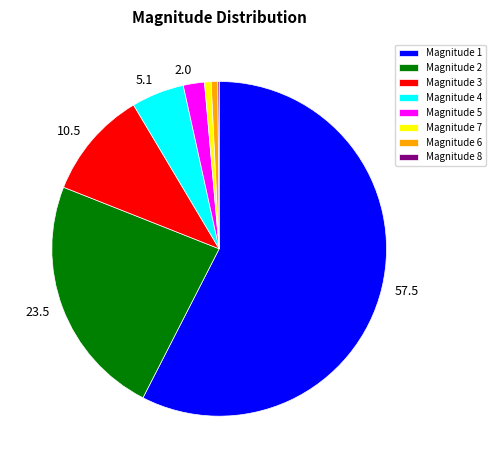

Is there any slice that represents more than half of the pie?

Yes